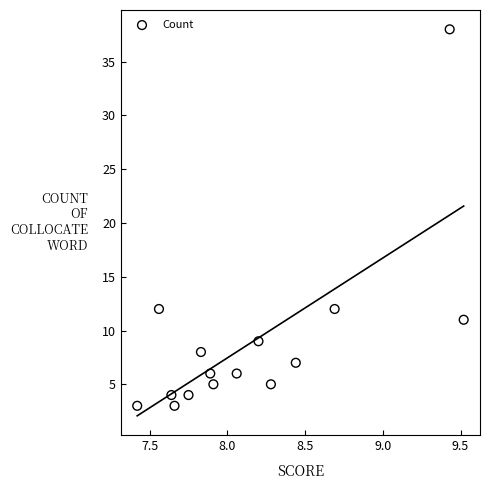

What is the range of Y values (max minus min)?

35